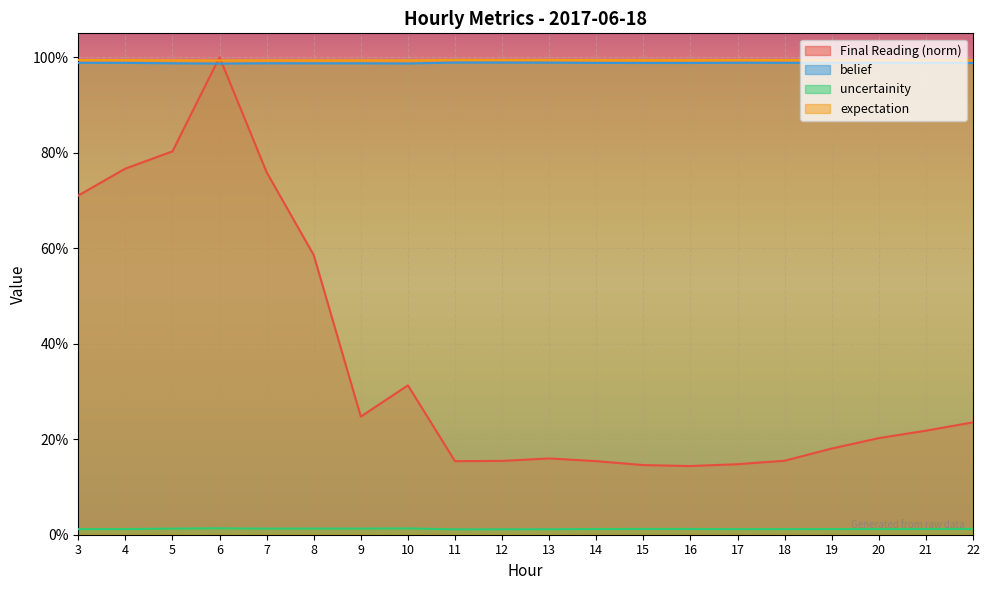

Count the number of data series in this chart.

4